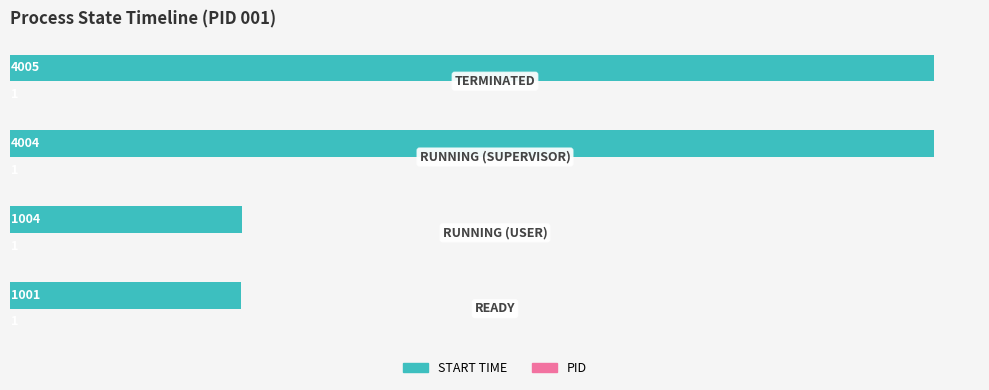

Count the number of categories in the chart.

4